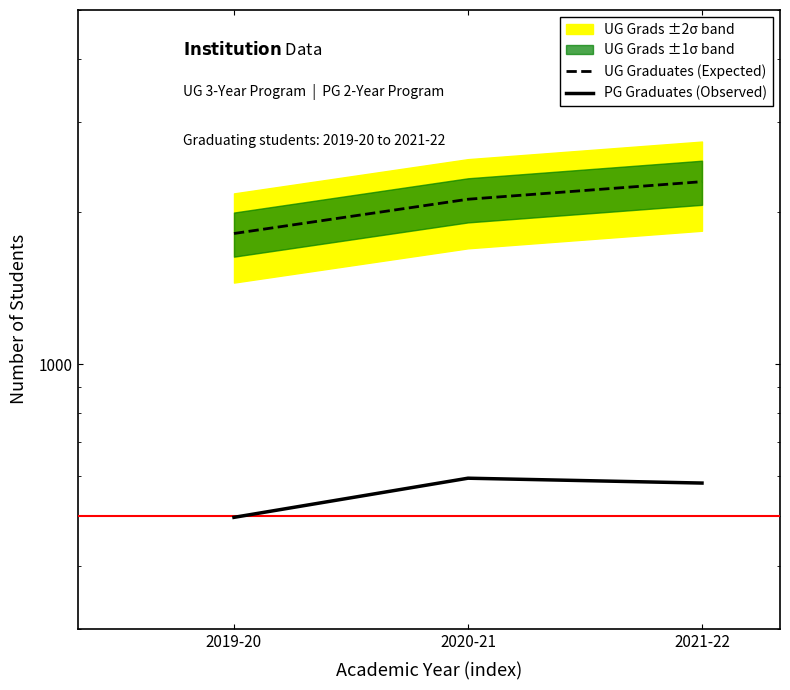

At which label is PG Graduates (Observed) closest to 546?

2021-22